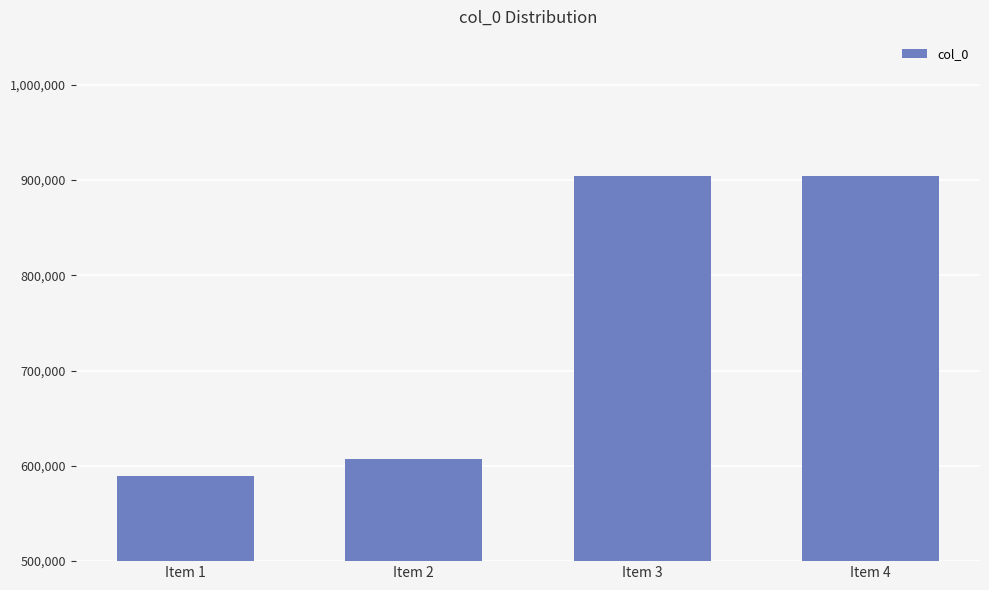

What is the maximum value shown in the chart?

904485